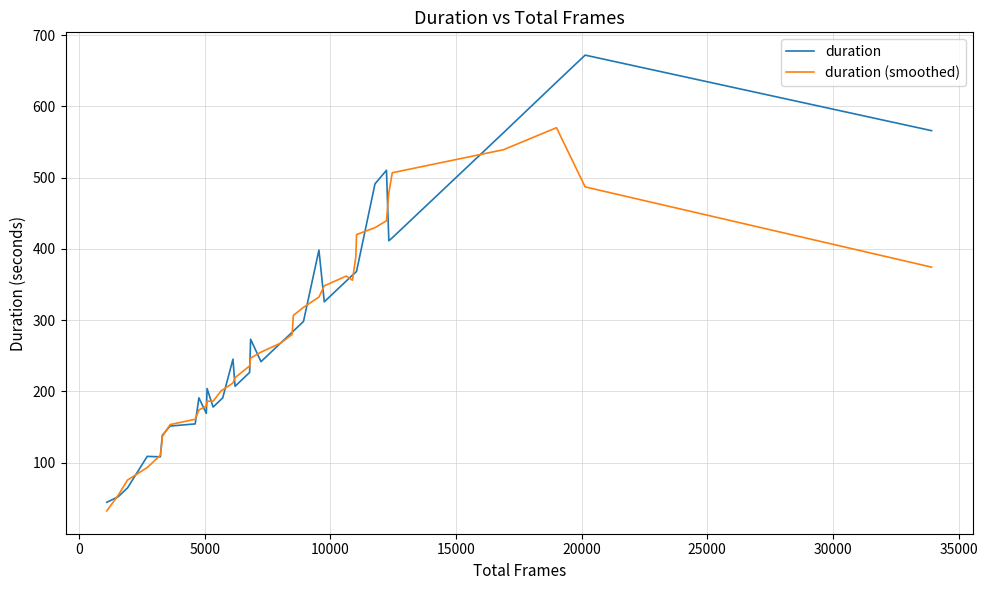

Which series has the widest spread of values?

duration